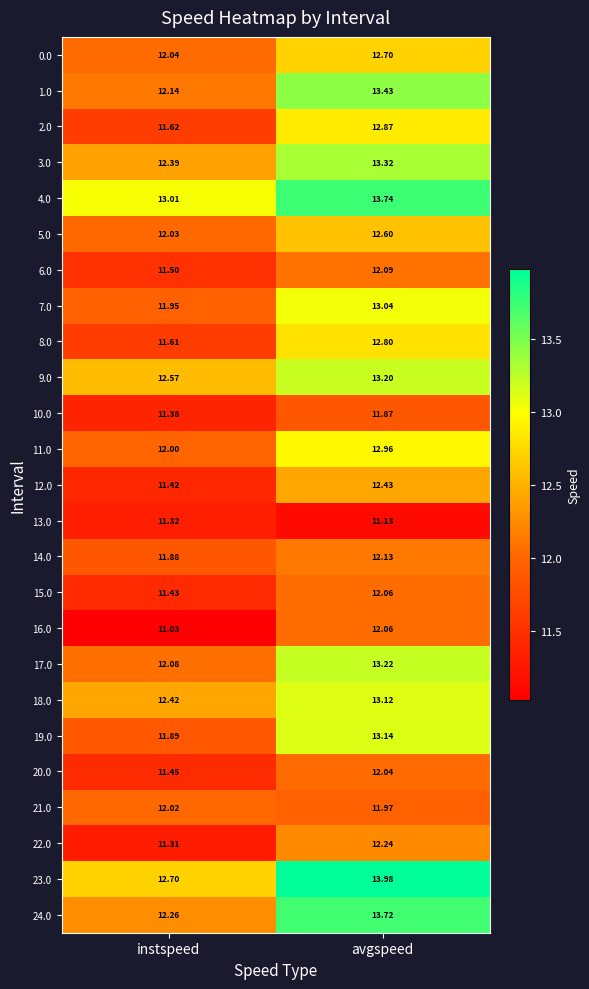

At which category is the sum across all series the highest?

avgspeed